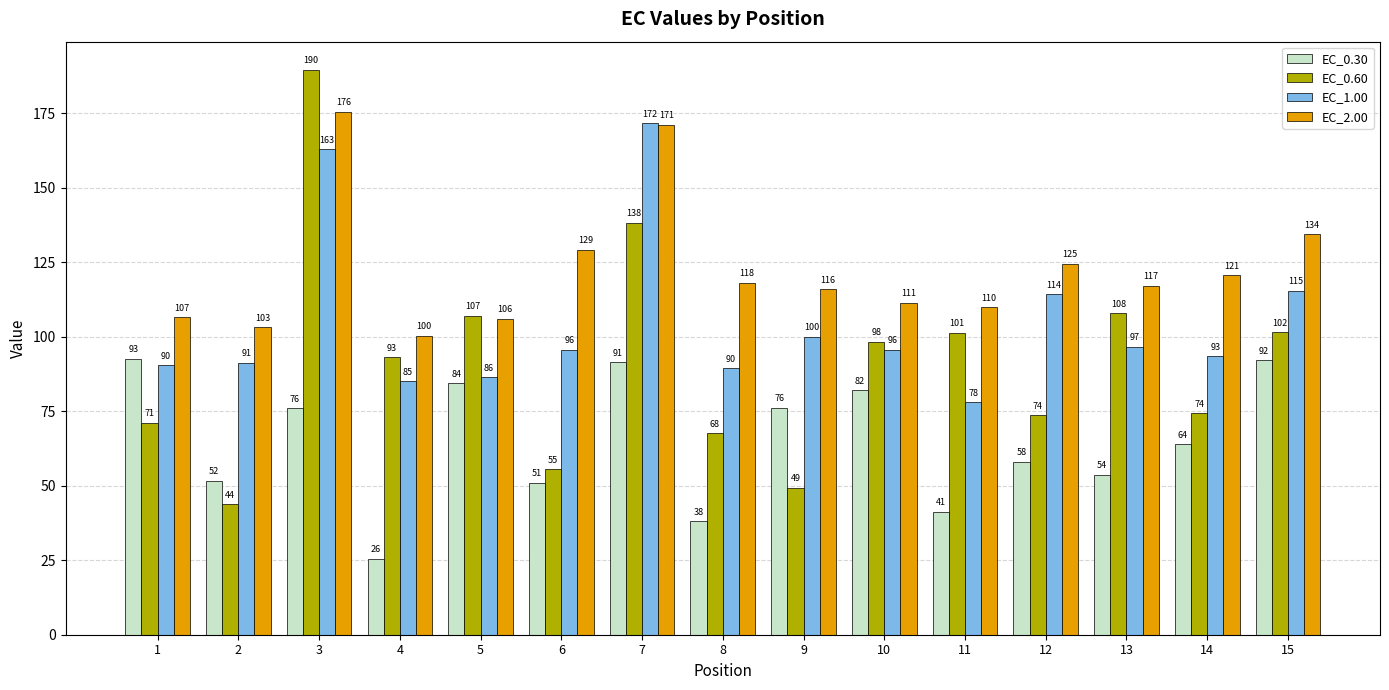

Count the number of categories in the chart.

15